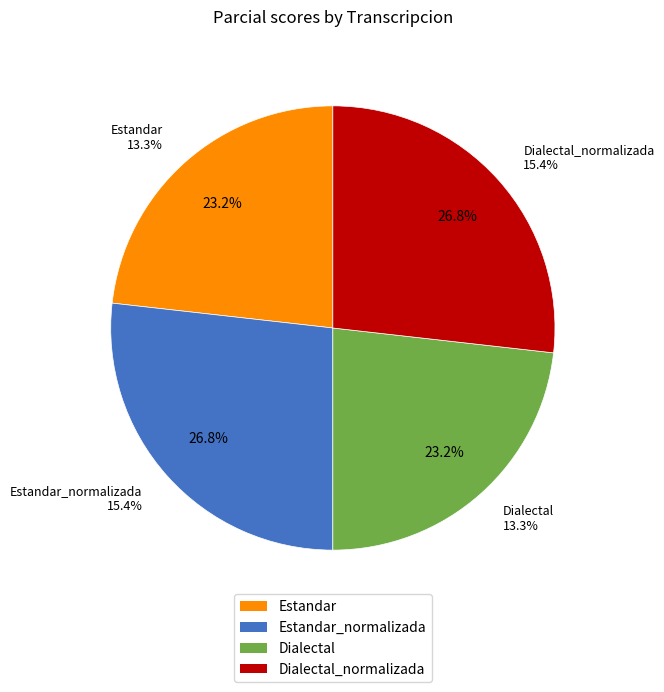

Does any single category account for the majority?

No